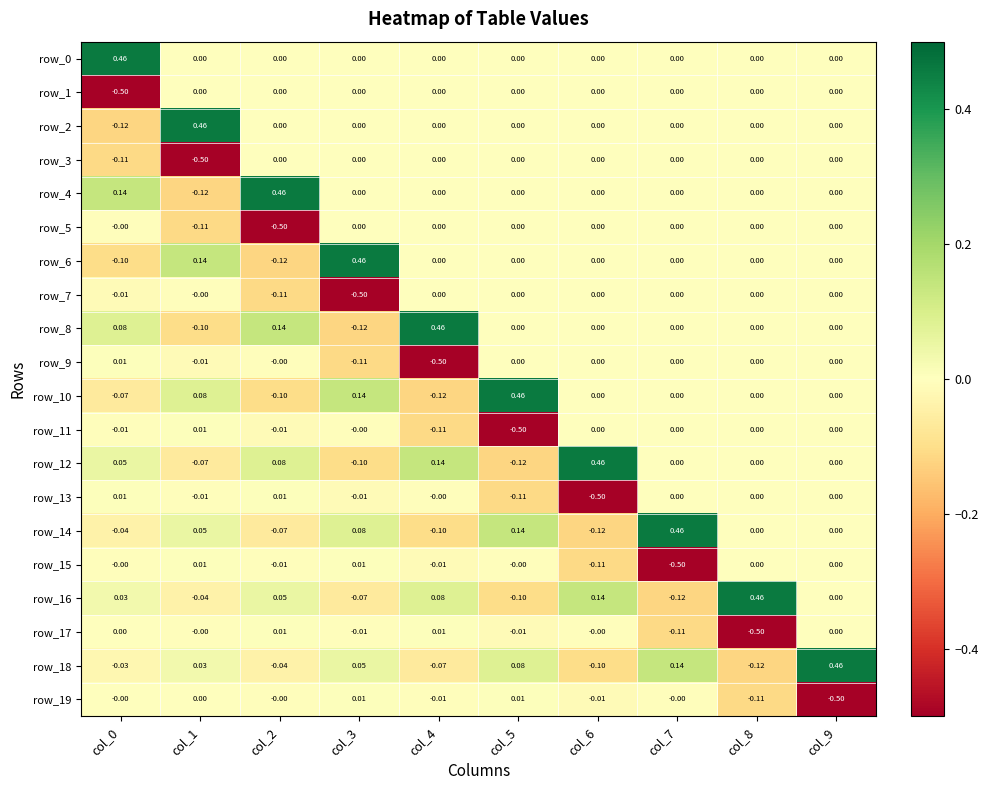

Is the value of row_15 at col_6 greater than the value of row_16 at col_9?

No